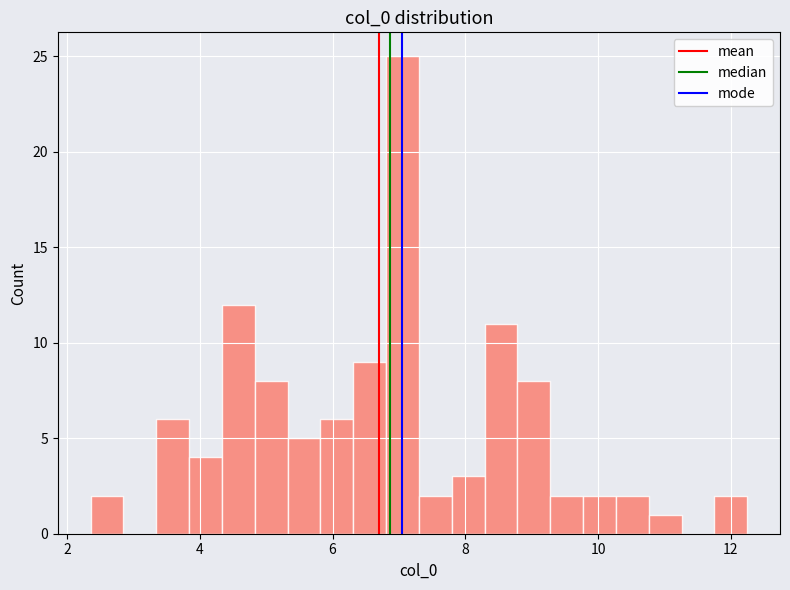

Read against the x-axis, roughly where is the centre of the tallest bar?

7.0